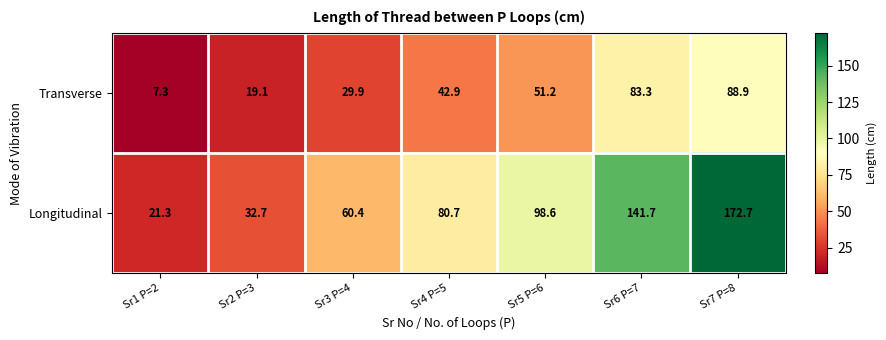

Read the Longitudinal value at Sr1 P=2.

21.3